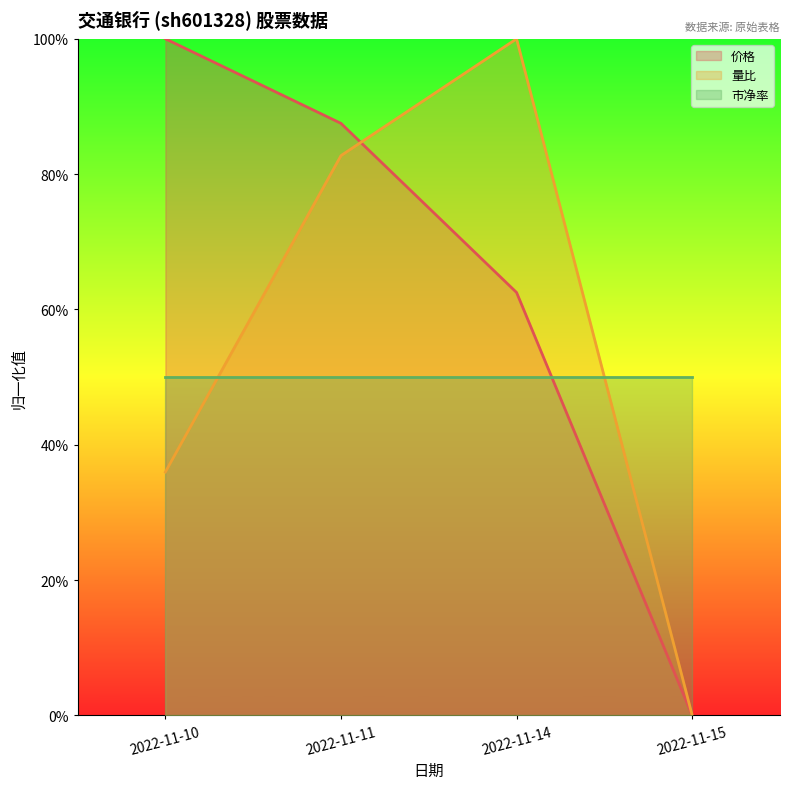

How many intersections are there between 量比 and 价格?

1